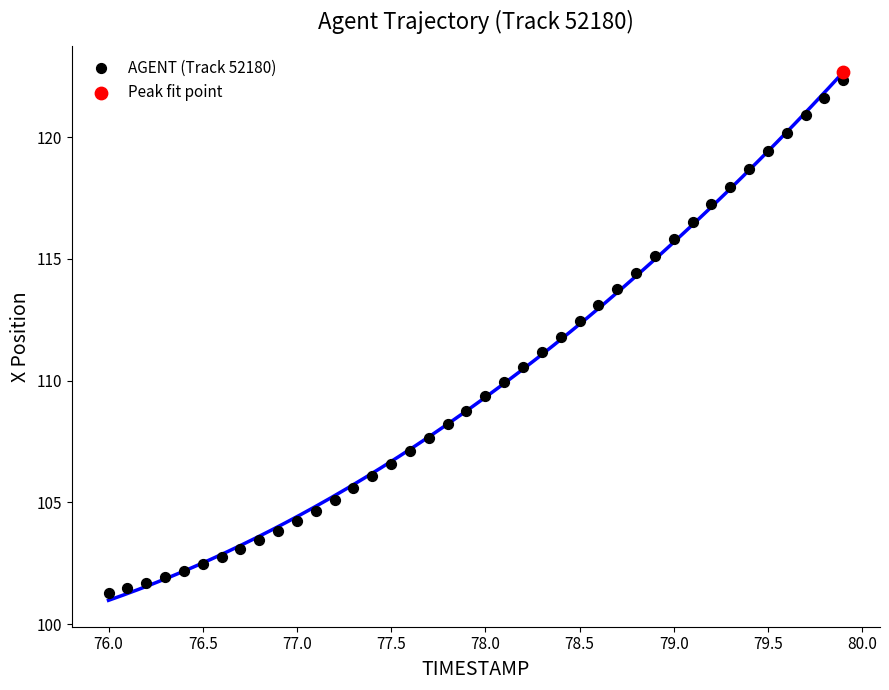

What are all the series names shown in the legend?

AGENT (Track 52180), Peak fit point